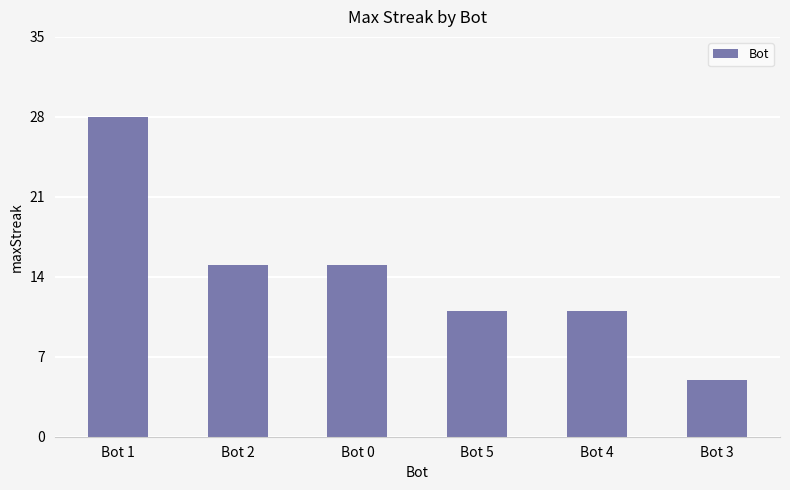

What is the sum of the values at Bot 0 and Bot 2?

30